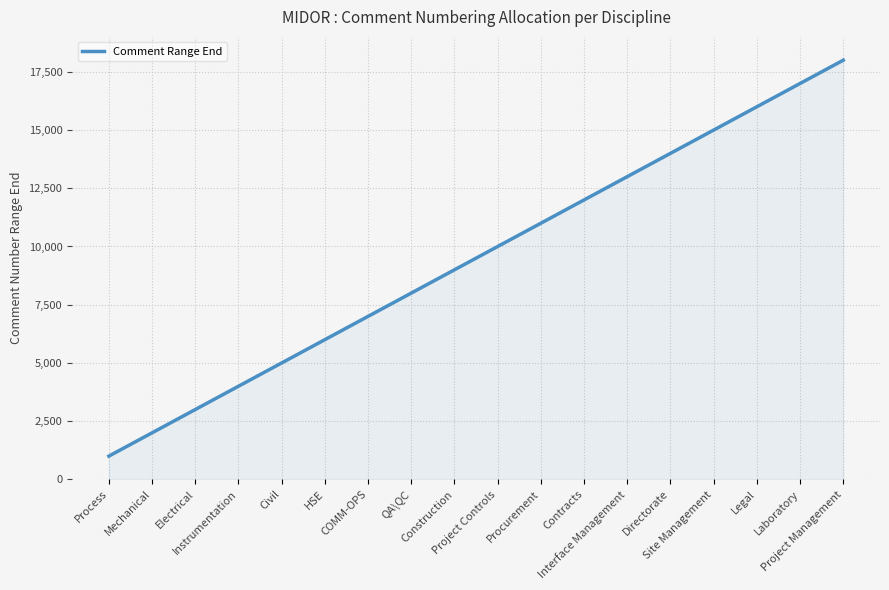

What is the sum of the values at Site Management and Civil?

20000